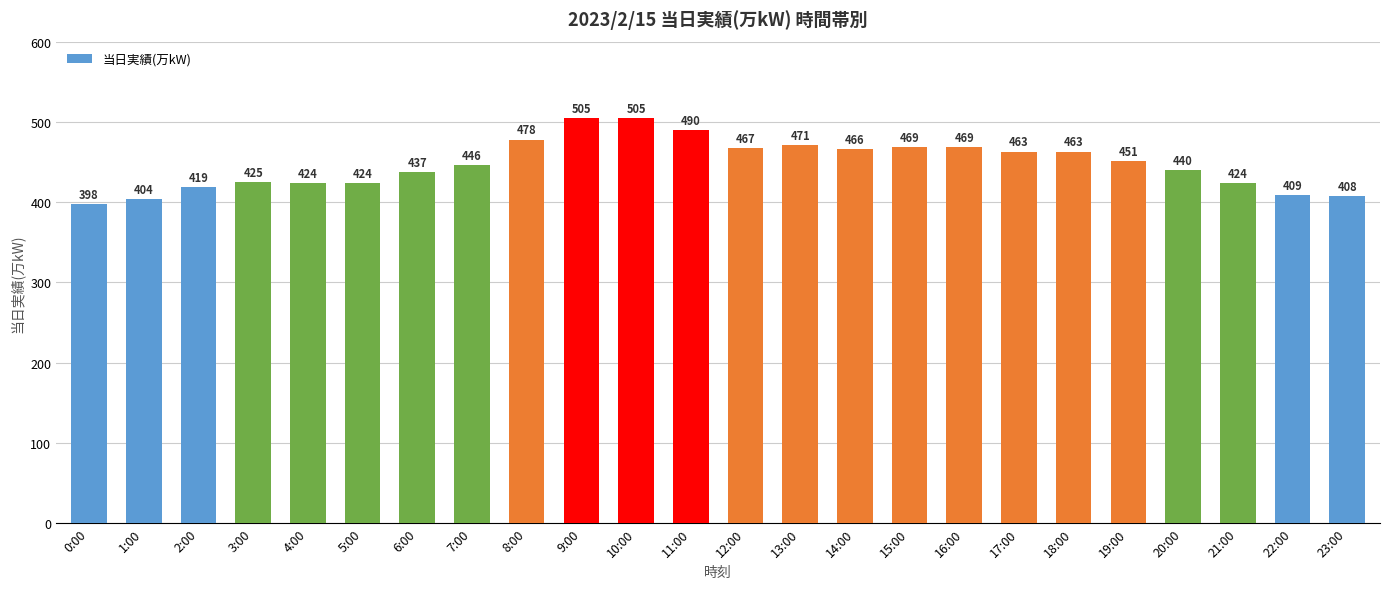

What is the maximum value shown in the chart?

505